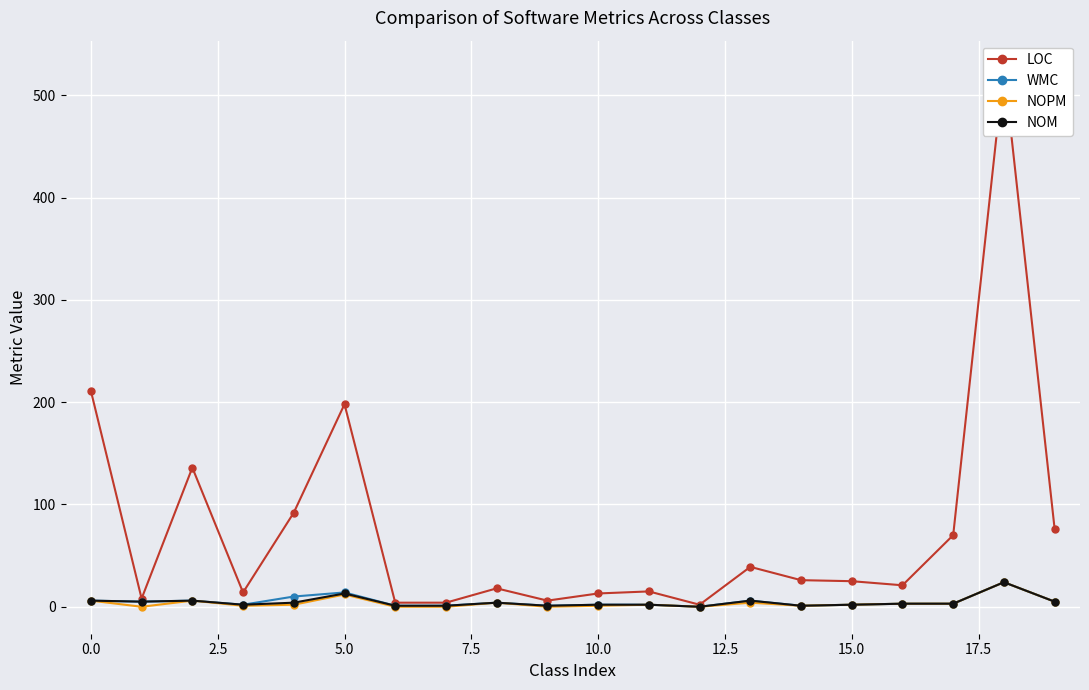

How many data points in NOPM are less than 2?

8